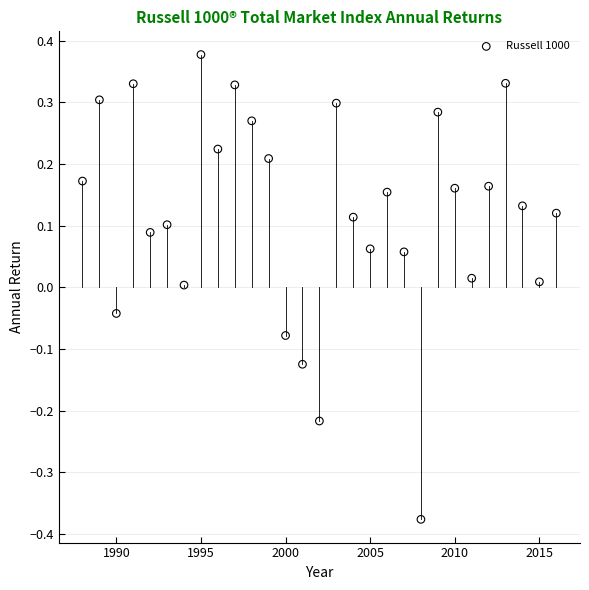

What is the range of Y values (max minus min)?

0.8